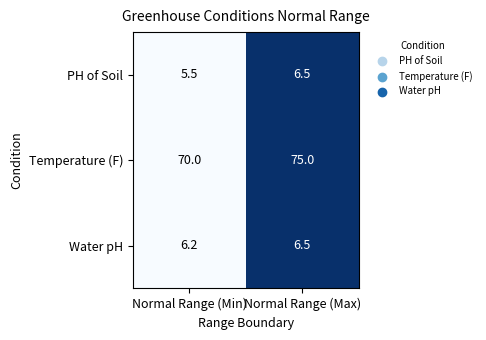

The PH of Soil series shows 9.5 at Normal Range (Max). True or false?

False